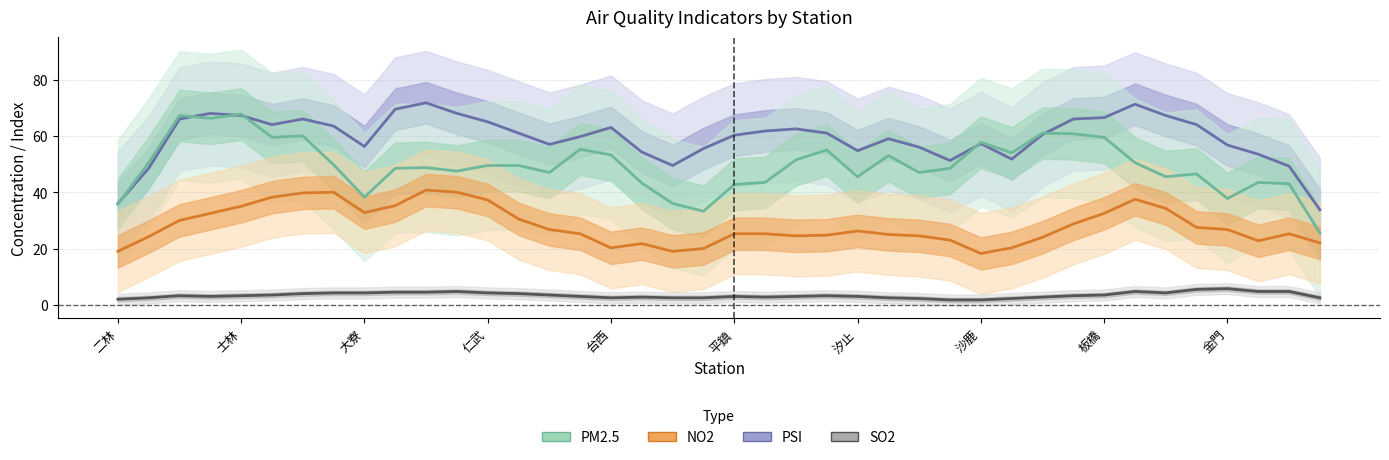

What is the difference between the highest and lowest values at 平鎮?

57.2